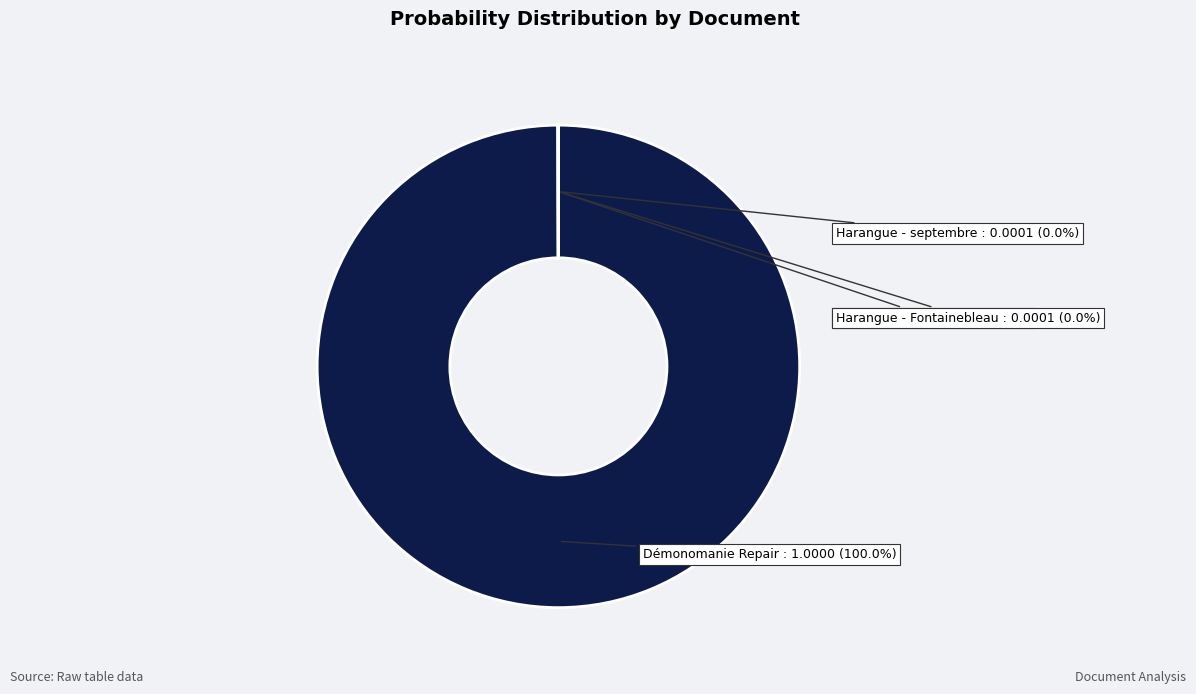

Does any single category account for the majority?

Yes